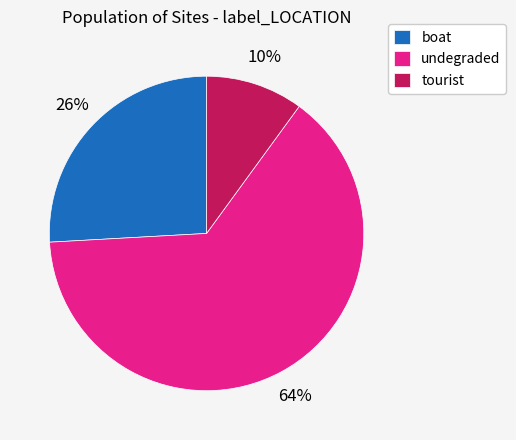

Count the number of slices in the pie.

3